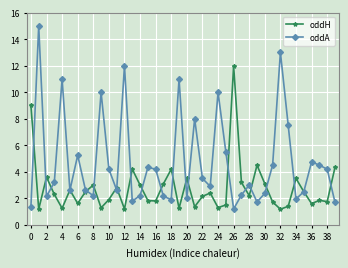

What is the value of the oddH point at the 35th from the left?

3.5